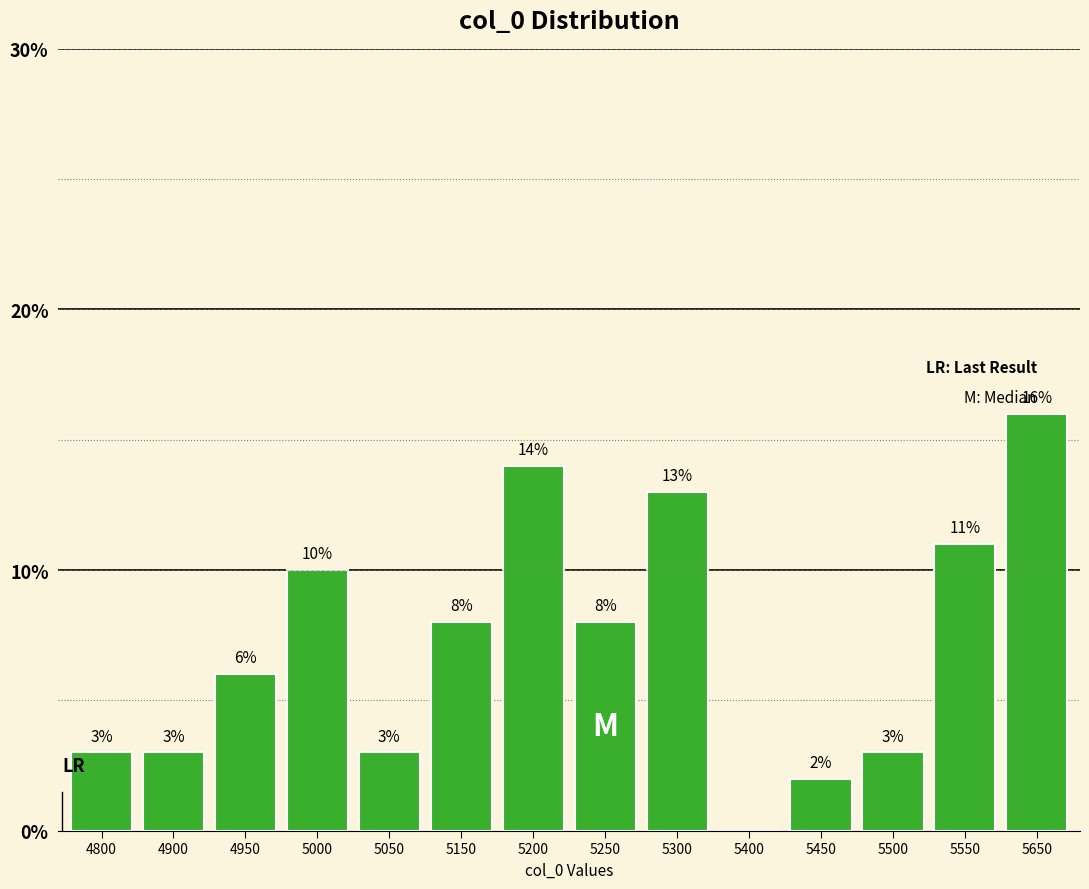

Reading left to right, what are all the values shown in this chart?

4800=3.0	4900=3.0	4950=6.0	5000=10.0	5050=3.0	5150=8.0	5200=14.0	5250=8.0	5300=13.0	5400=0.0	5450=2.0	5500=3.0	5550=11.0	5650=16.0